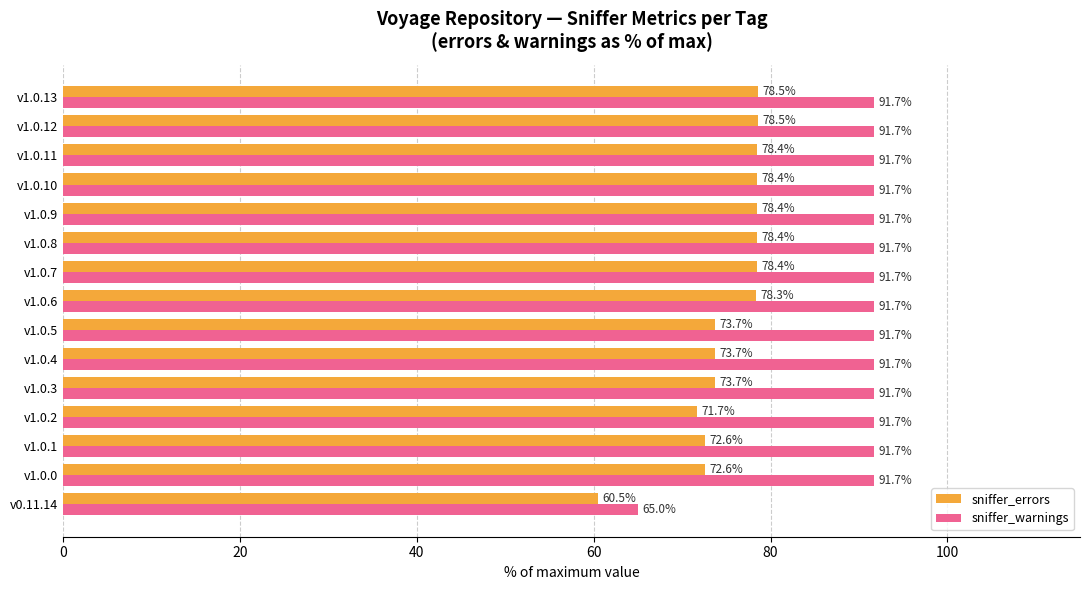

The sniffer_errors series shows 78.4 at v1.0.11. True or false?

True